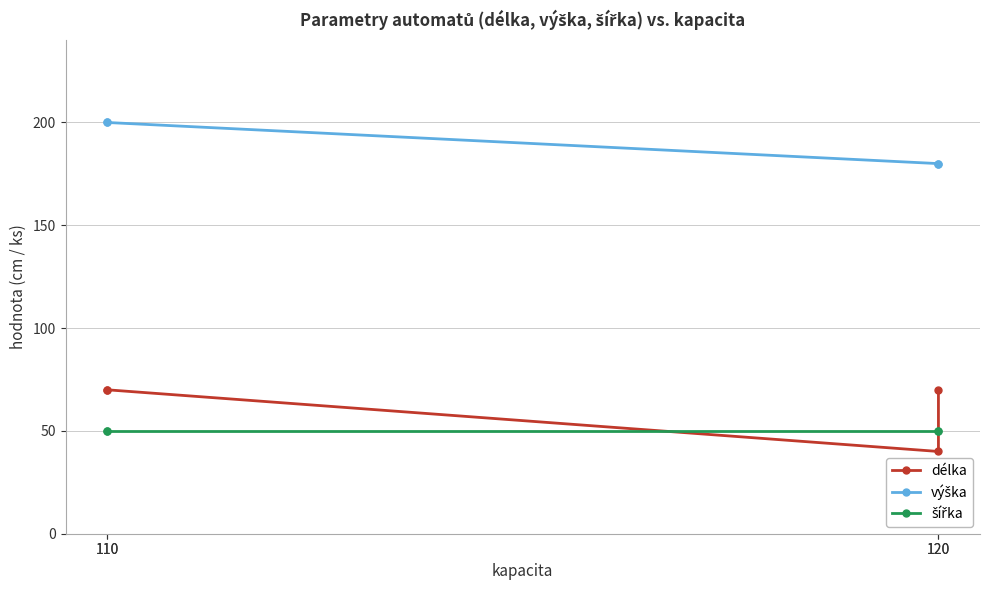

Is it true that výška equals 270 at 110?

False